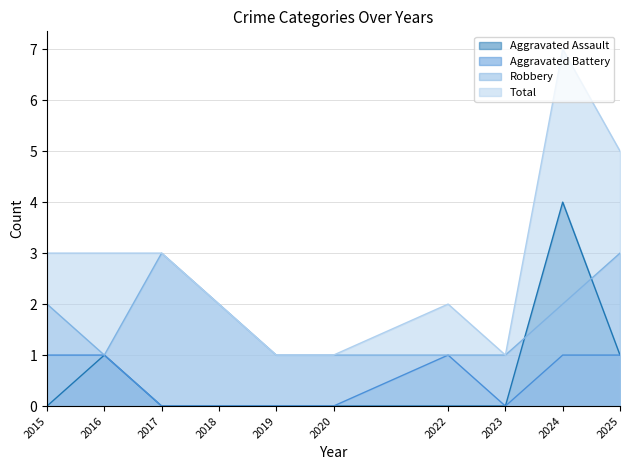

Where is the first local minimum for Aggravated Battery?

2023